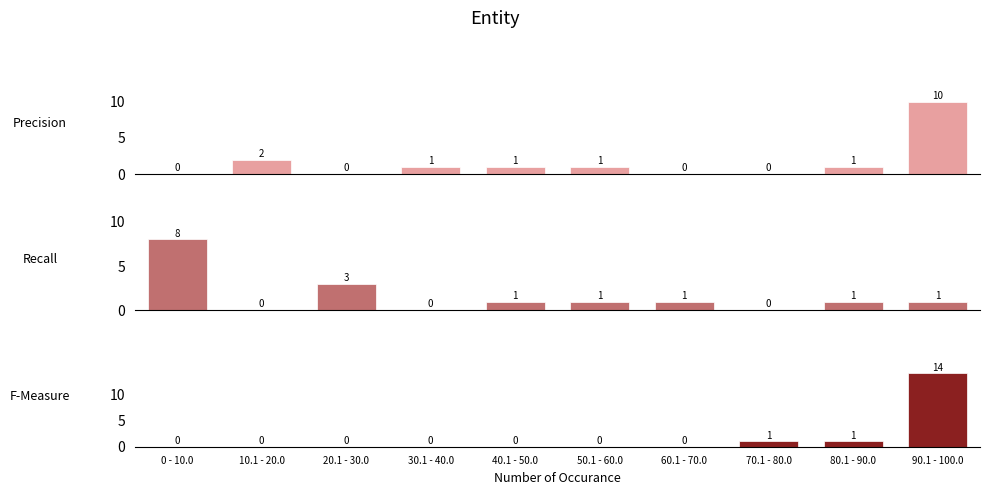

What is the difference between the F-Measure values at 50.1 - 60.0 and 90.1 - 100.0?

14